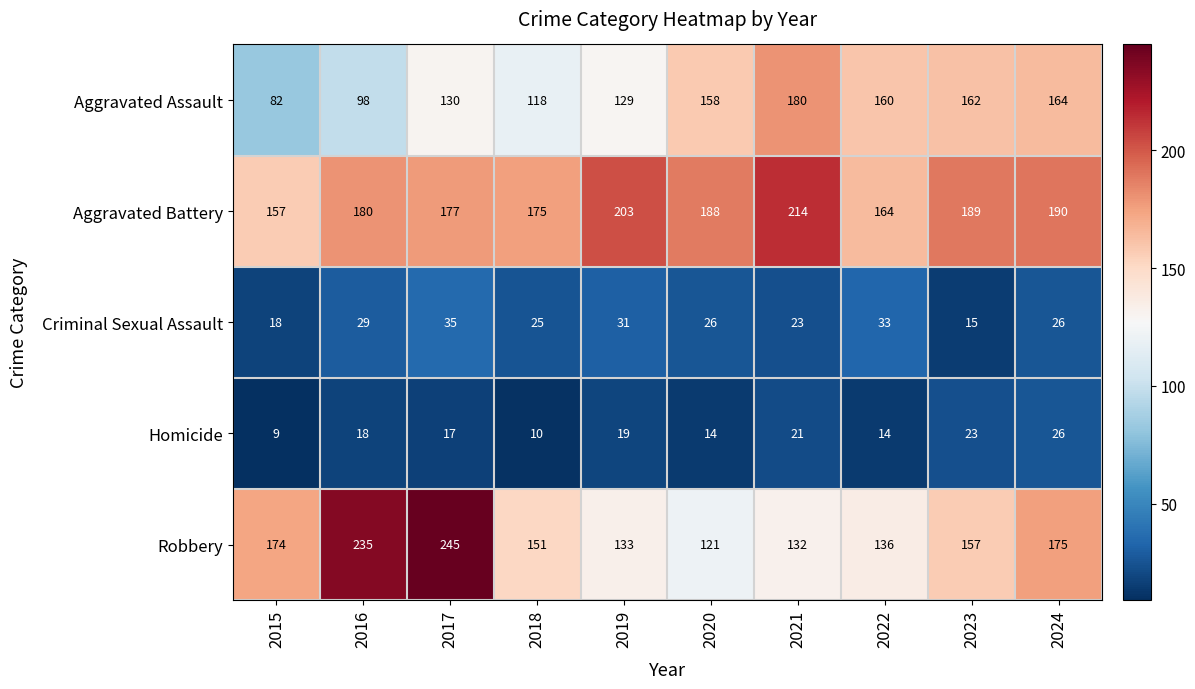

The value of Robbery at 2024 is 301. True or false?

False